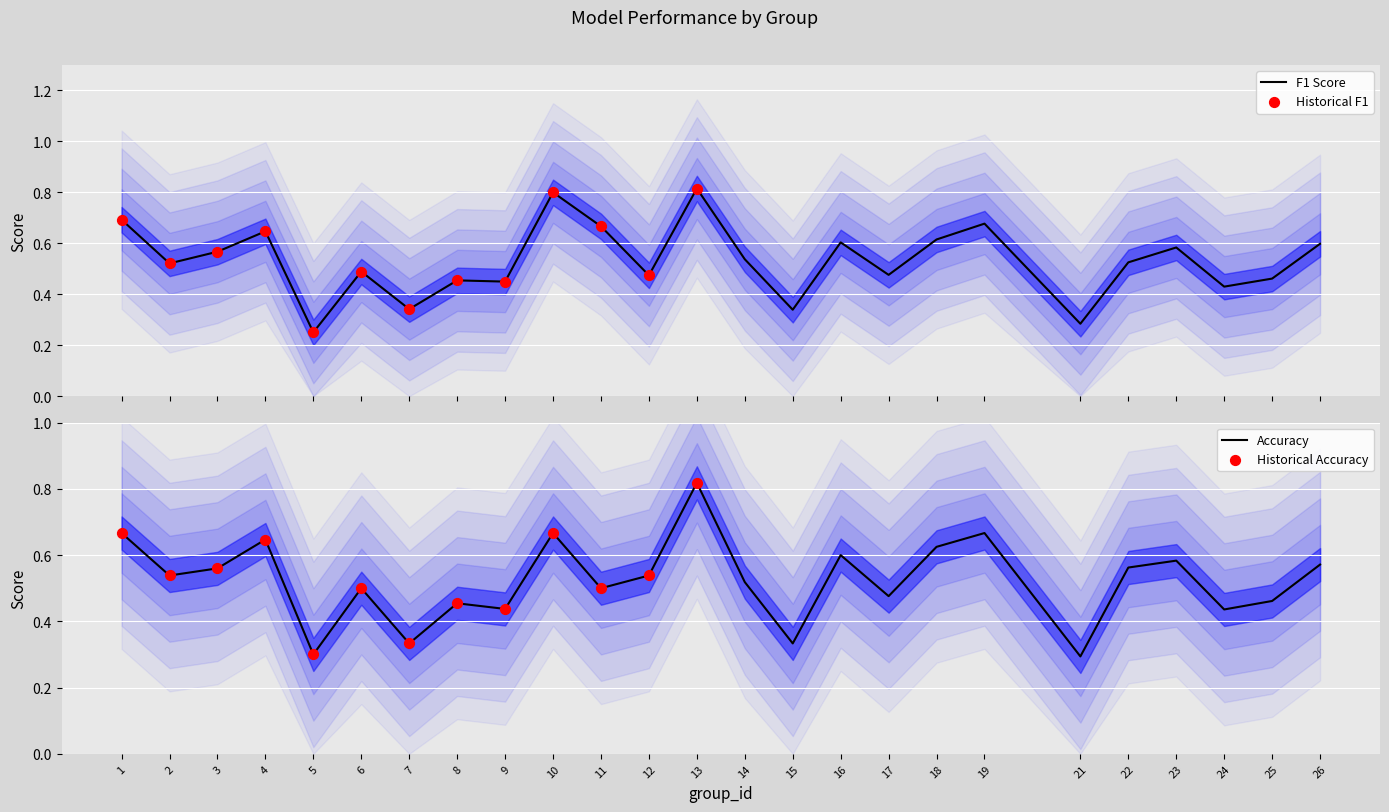

At which category is the sum across all series the highest?

13